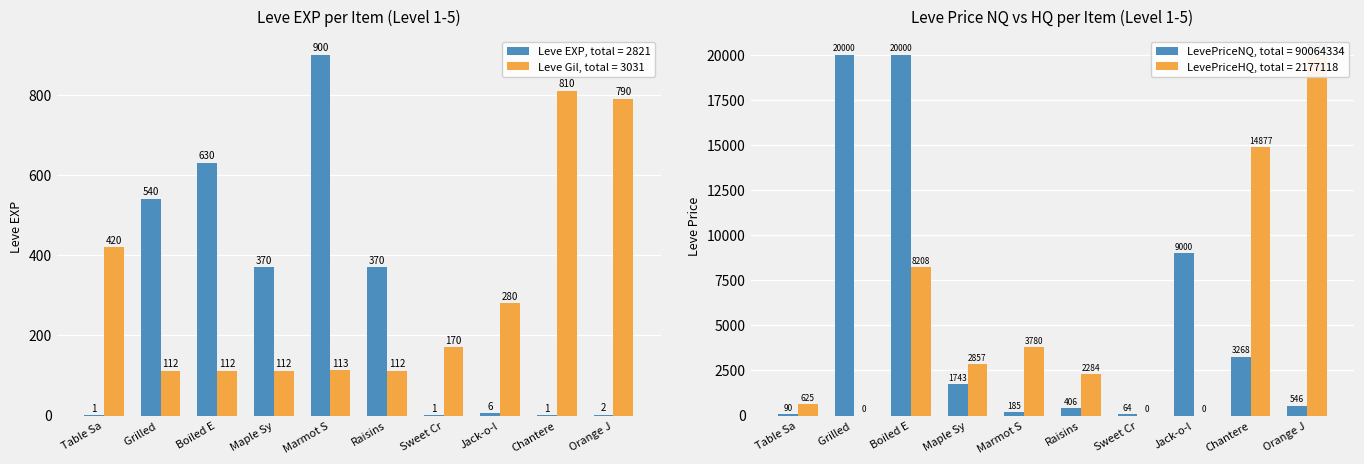

At which label does Leve Gil reach its minimum?

Grilled 